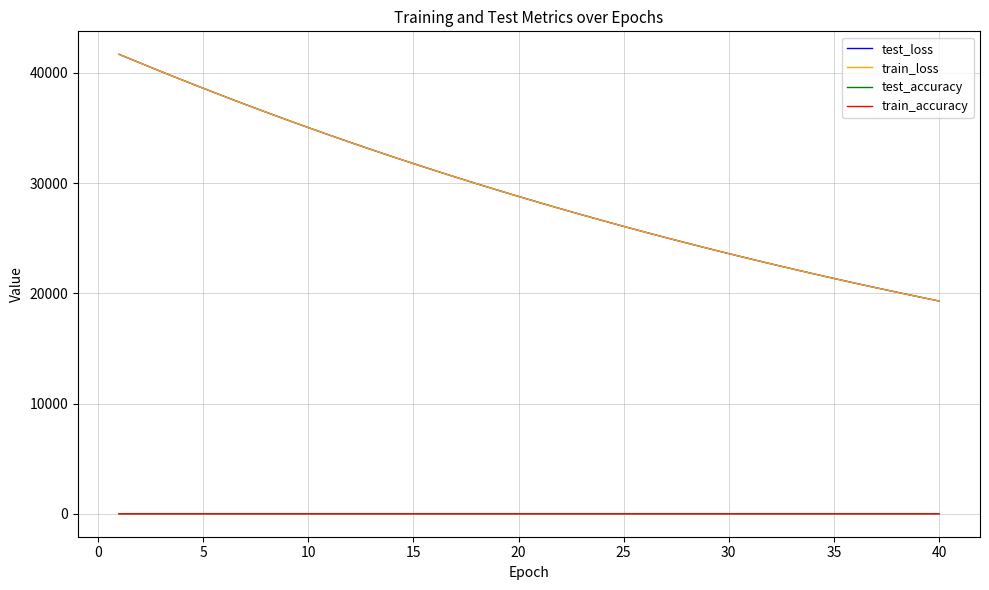

What is the greatest value displayed?

41690.2